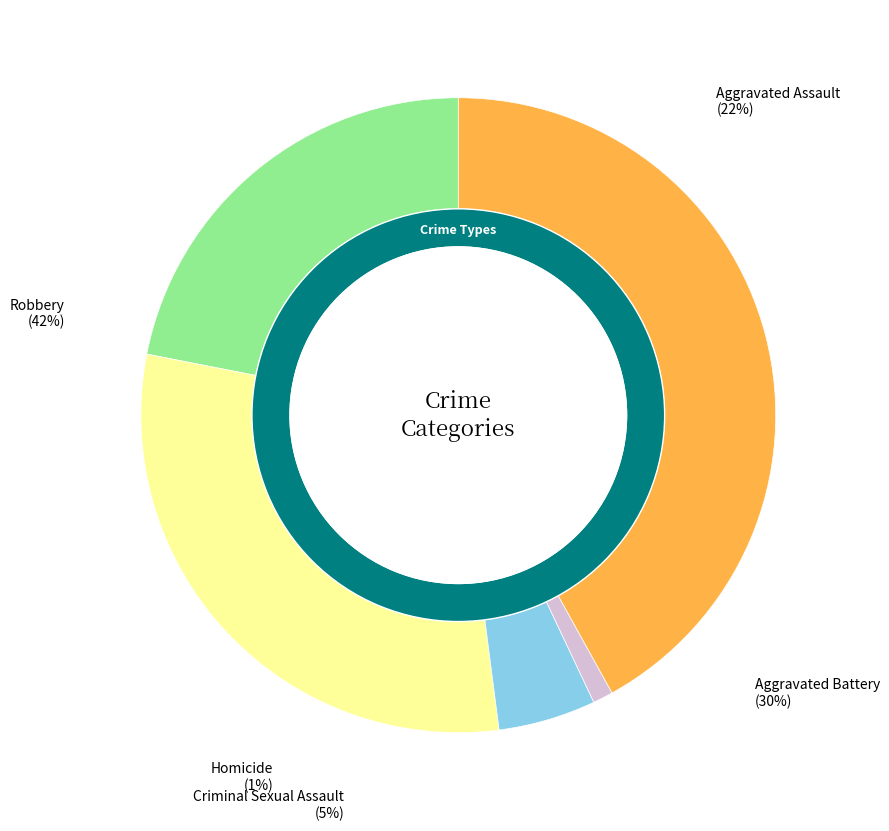

Does Aggravated Assault represent more than half of the total?

No